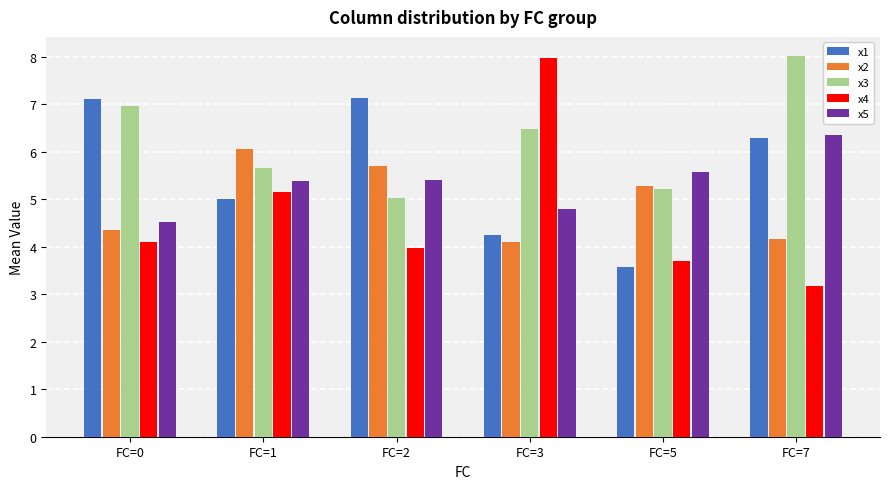

Where does the x2 series first go above 5?

FC=1